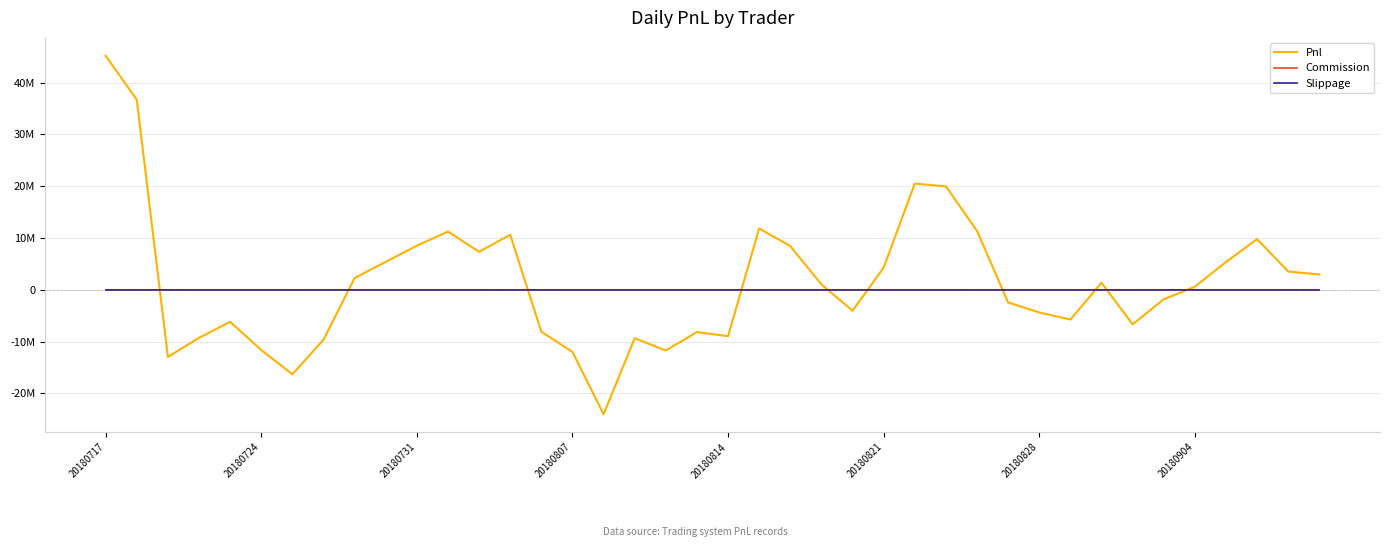

What is the maximum value shown in the chart?

45202312.3